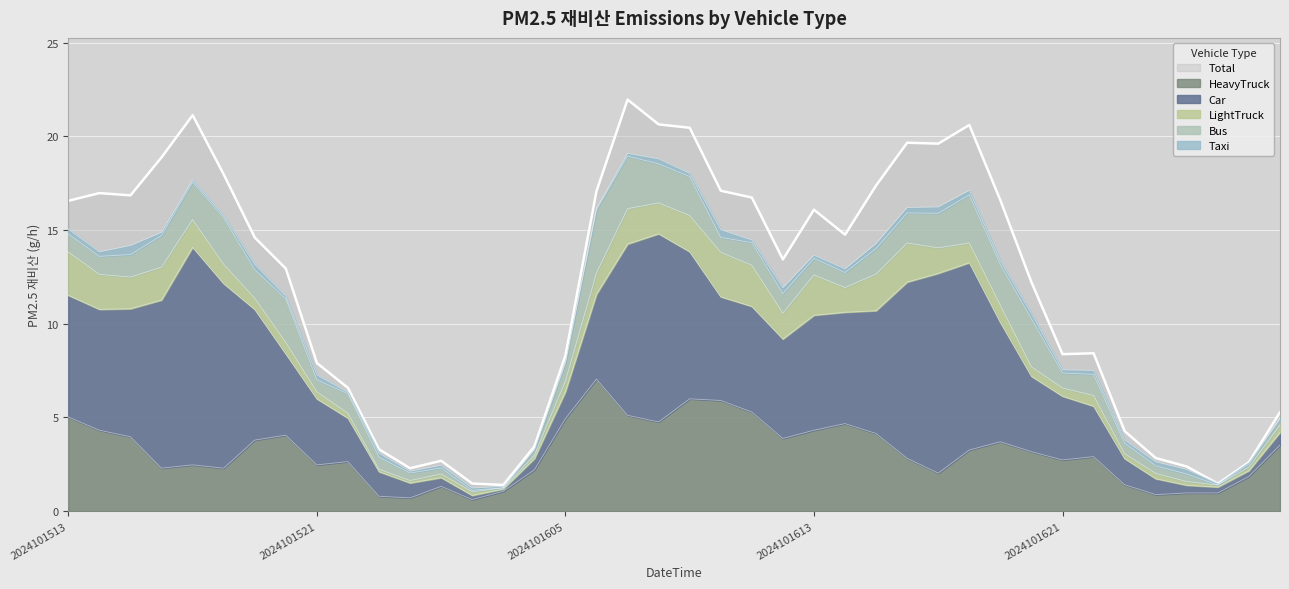

Which series has the largest total across all categories?

Total